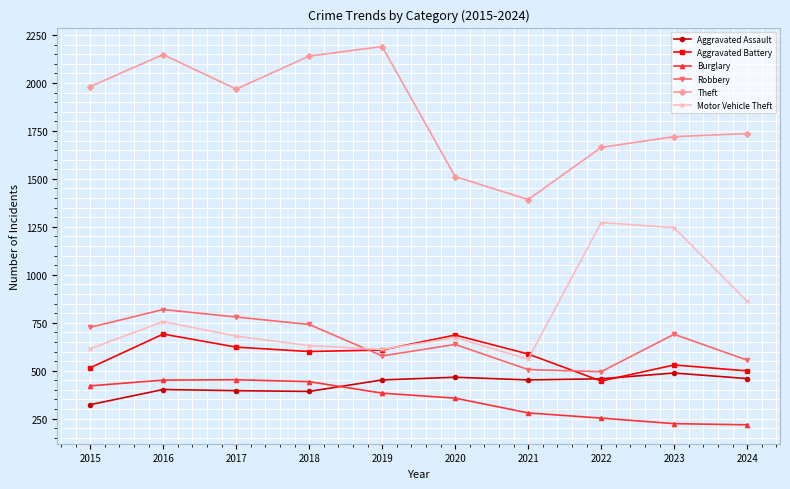

Which series changed the most between 2018 and 2019?

Robbery